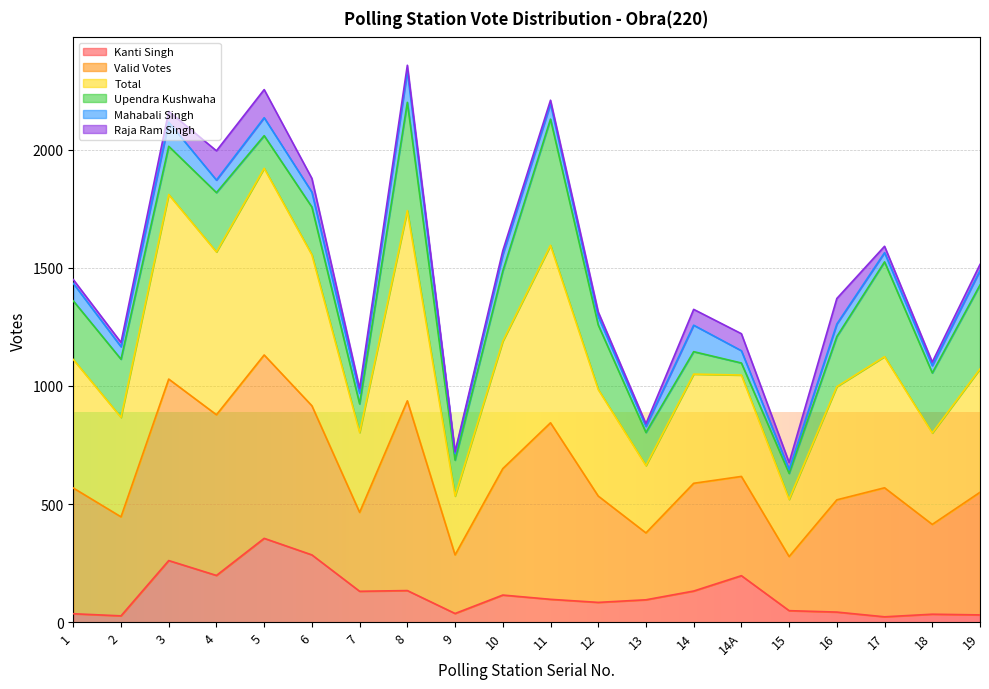

What is the highest value of the Kanti Singh series?

355